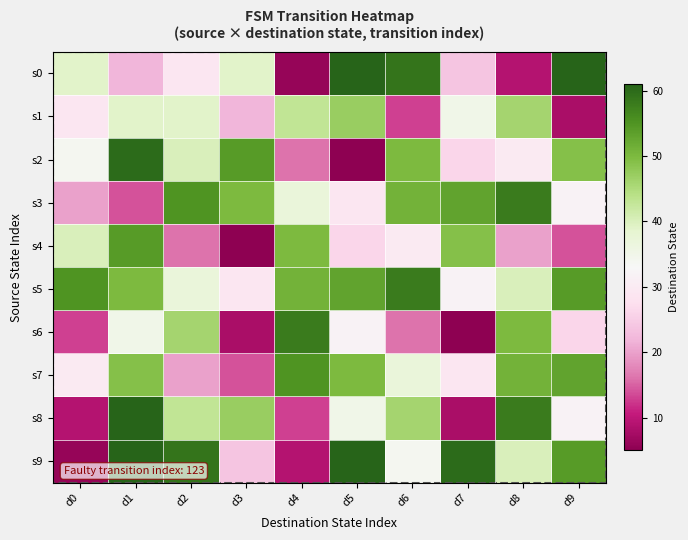

Reading right to left, list all the values displayed in this chart.

s0: d9=61	d8=9	d7=24	d6=59	d5=61	d4=6	d3=39	d2=29	d1=22	d0=39
s1: d9=8	d8=46	d7=35	d6=13	d5=47	d4=43	d3=22	d2=39	d1=39	d0=29
s2: d9=49	d8=30	d7=26	d6=50	d5=5	d4=16	d3=54	d2=40	d1=60	d0=34
s3: d9=32	d8=58	d7=53	d6=51	d5=29	d4=37	d3=50	d2=55	d1=14	d0=20
s4: d9=14	d8=20	d7=49	d6=30	d5=26	d4=50	d3=5	d2=16	d1=54	d0=40
s5: d9=54	d8=40	d7=32	d6=58	d5=53	d4=51	d3=29	d2=37	d1=50	d0=55
s6: d9=26	d8=50	d7=5	d6=16	d5=32	d4=58	d3=8	d2=46	d1=35	d0=13
s7: d9=53	d8=51	d7=29	d6=37	d5=50	d4=55	d3=14	d2=20	d1=49	d0=30
s8: d9=32	d8=58	d7=8	d6=46	d5=35	d4=13	d3=47	d2=43	d1=61	d0=9
s9: d9=54	d8=40	d7=60	d6=34	d5=61	d4=9	d3=24	d2=59	d1=61	d0=6